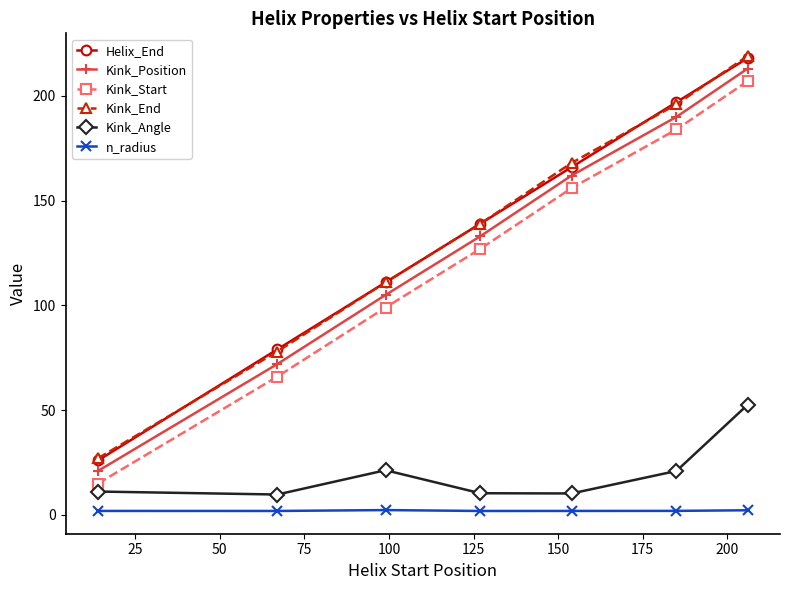

How many values in the Helix_End series are below 139?

3